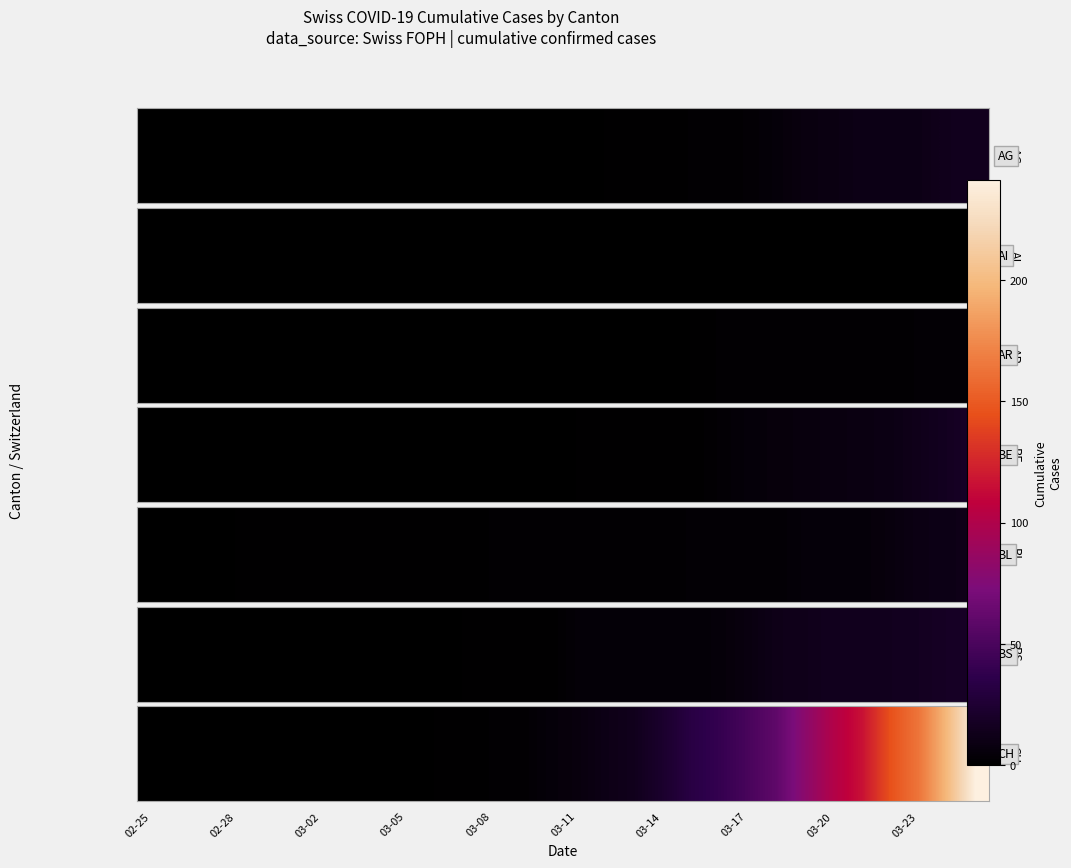

How many positive values are there?

20